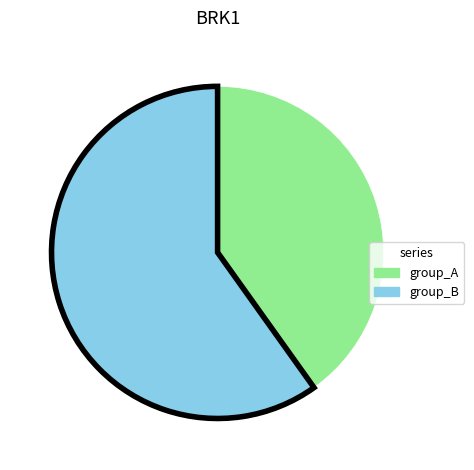

Is the sum of group_A and group_B greater than half?

Yes